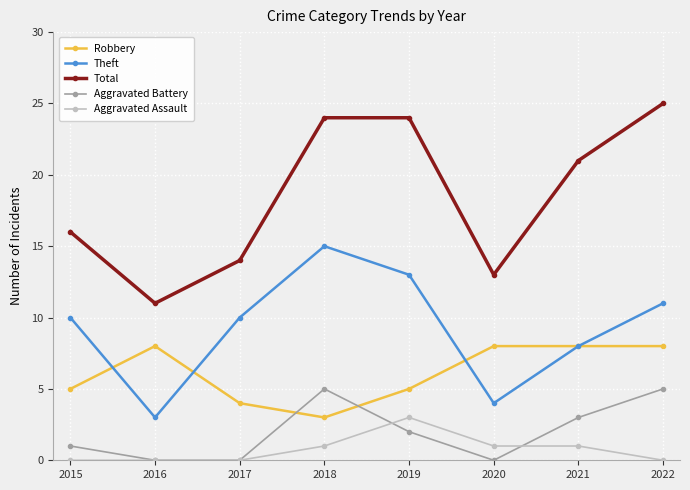

Rank the series by their maximum value, from highest to lowest.

Total, Theft, Robbery, Aggravated Battery, Aggravated Assault